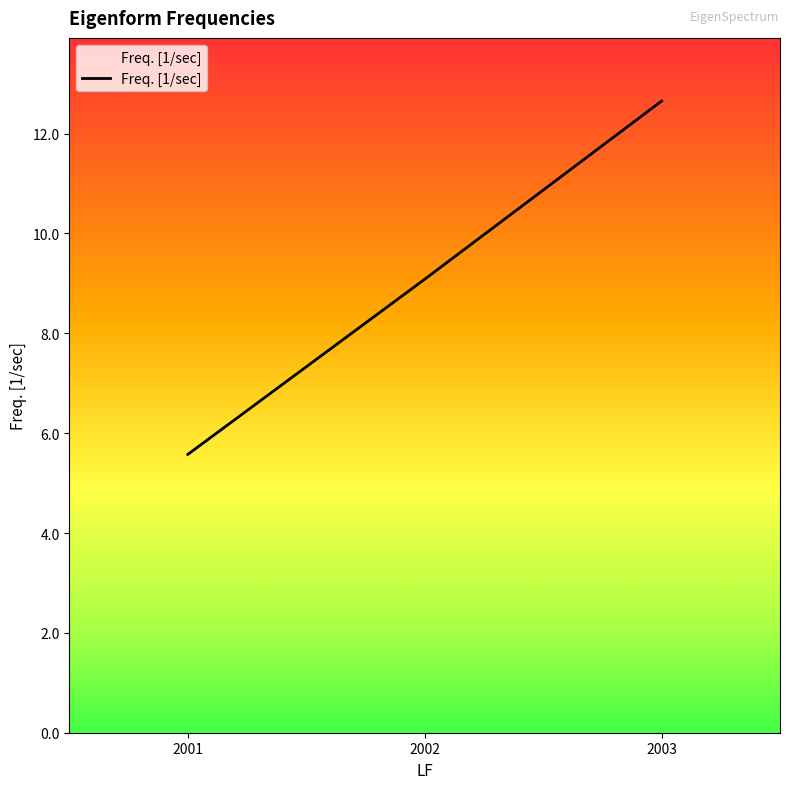

At which category does the chart reach its minimum across all series?

2001